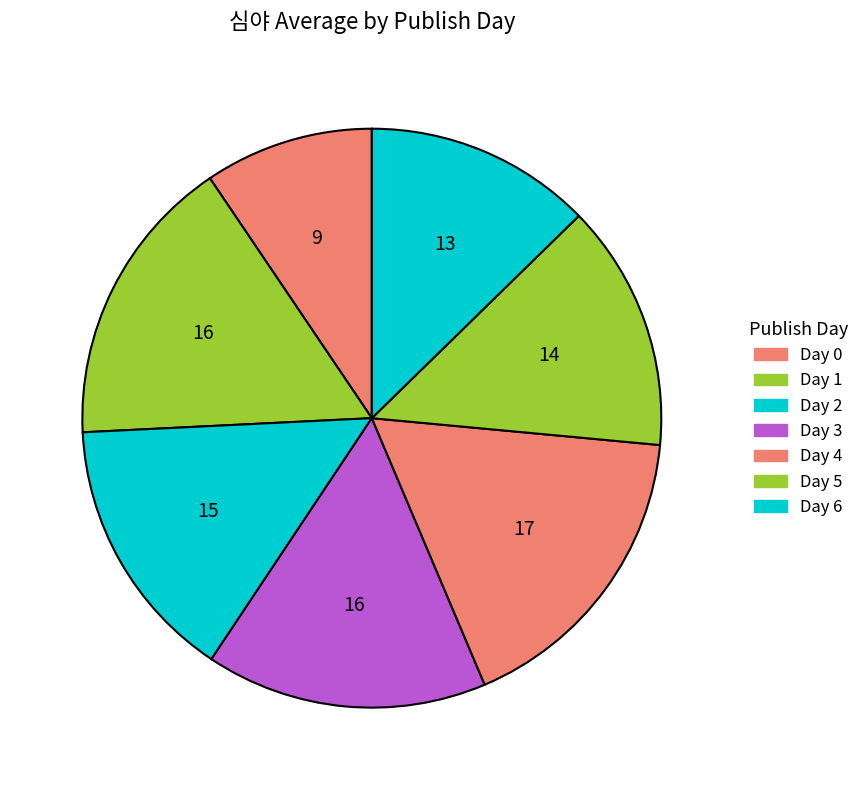

Count the number of slices in the pie.

7